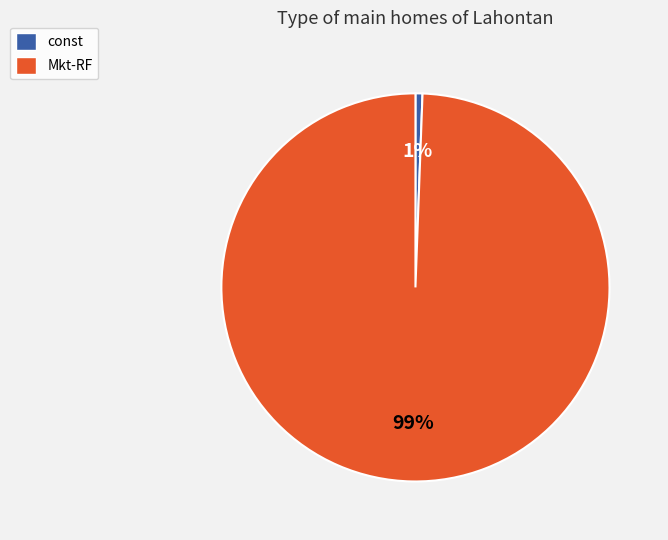

To the nearest percent, what percentage of the pie is const?

1%